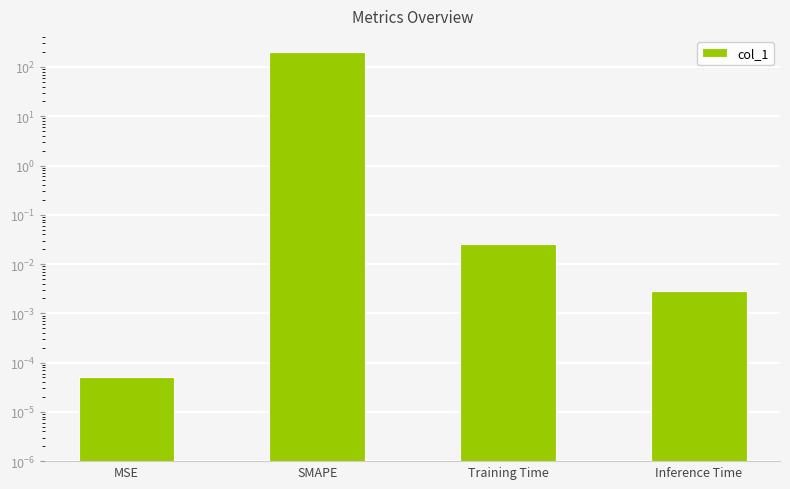

What is the label of the 2nd bar from the right?

Training Time